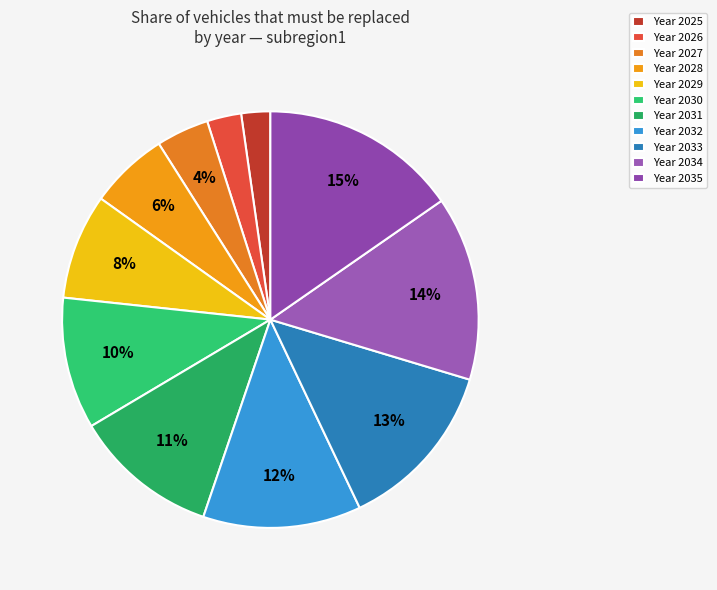

Does any single category account for the majority?

No